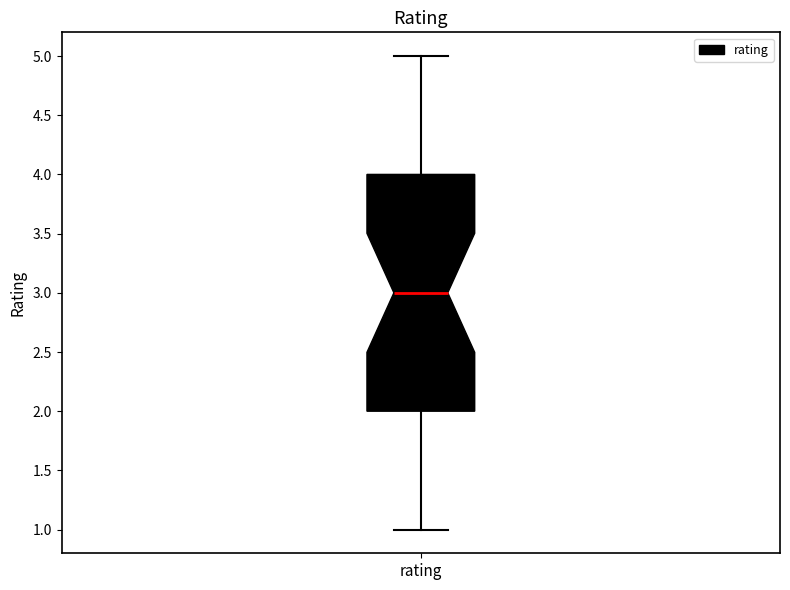

Transcribe this box plot: give where the median line is, the range the box spans, and where the two whiskers end, as read against the y-axis. The values are not printed on the chart, so give them approximately, as read against the axis.

median 3, box 2 to 4, whiskers 1 to 5